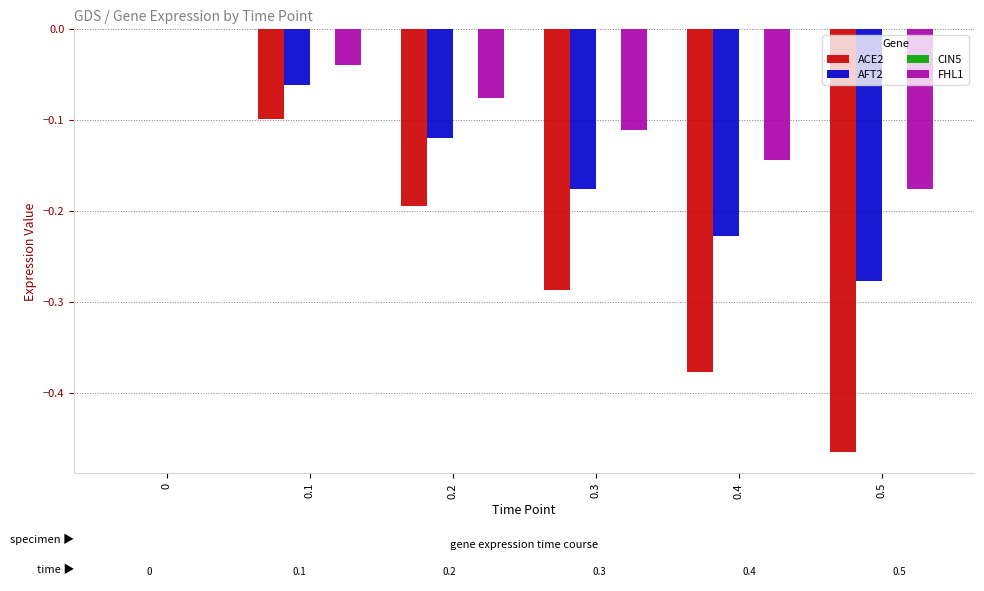

The value of AFT2 at 0 is 0.0. True or false?

True